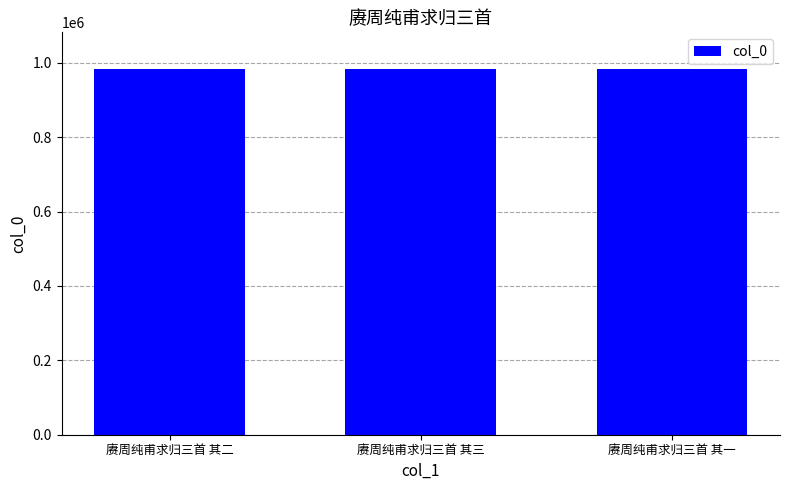

What is the minimum value shown in the chart?

983357